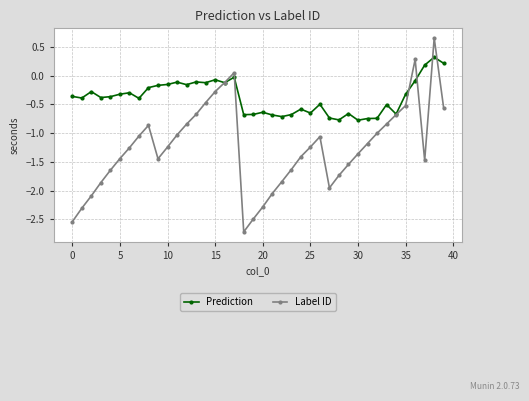

What is the sum of all Prediction values?

-15.1